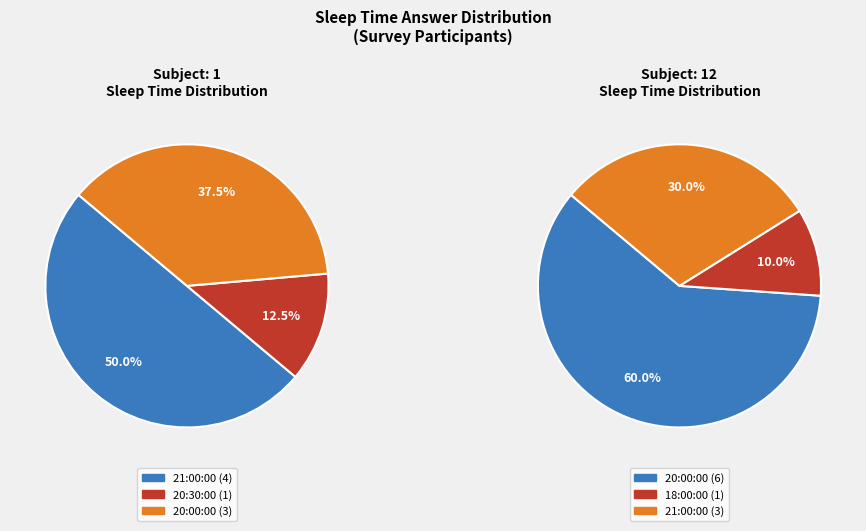

What portion of the pie excludes 0?

50.0%